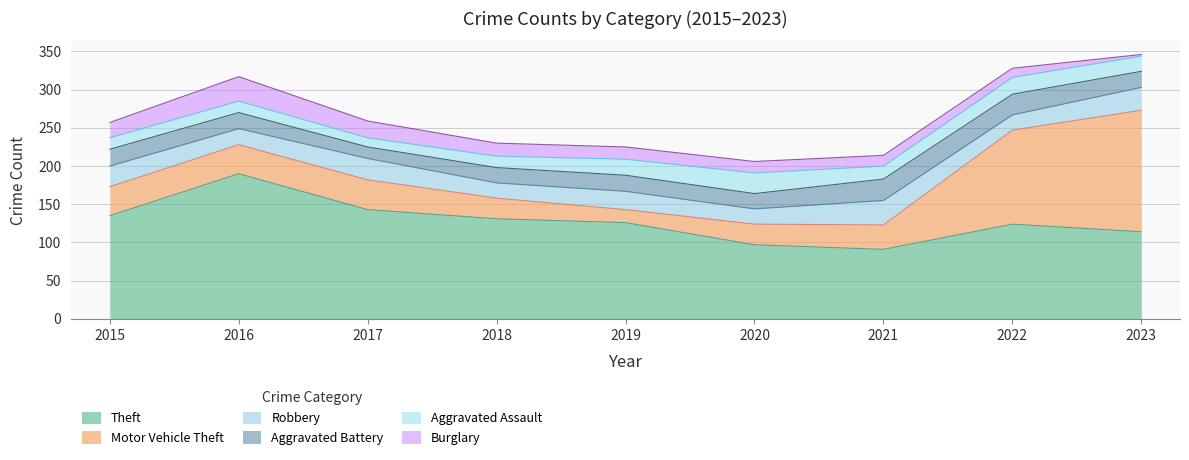

What is the average value of the Motor Vehicle Theft series?

56